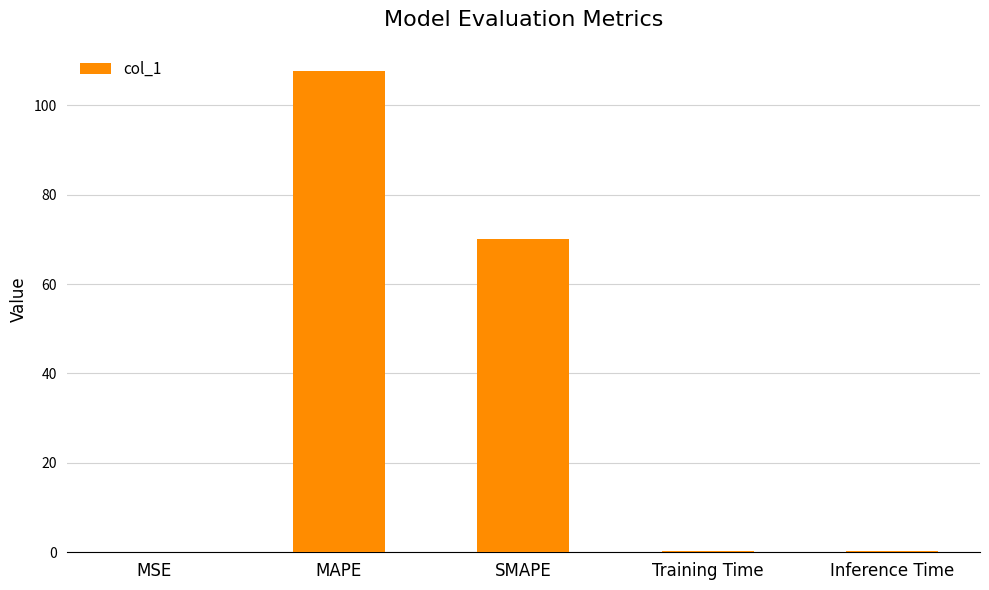

What is the maximum value shown in the chart?

107.7